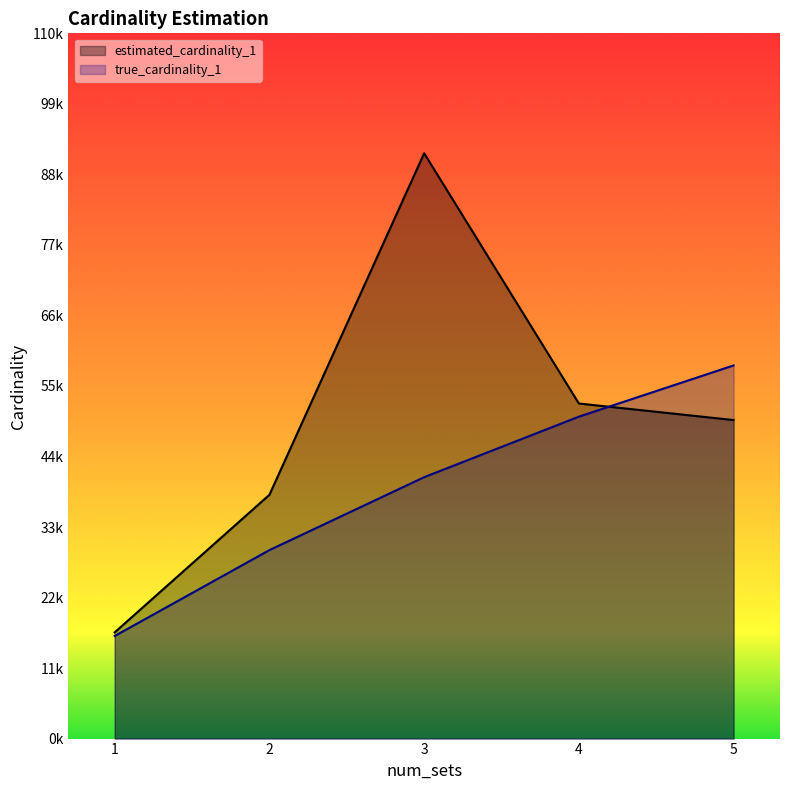

At which label does true_cardinality_1 first exceed 40772?

4